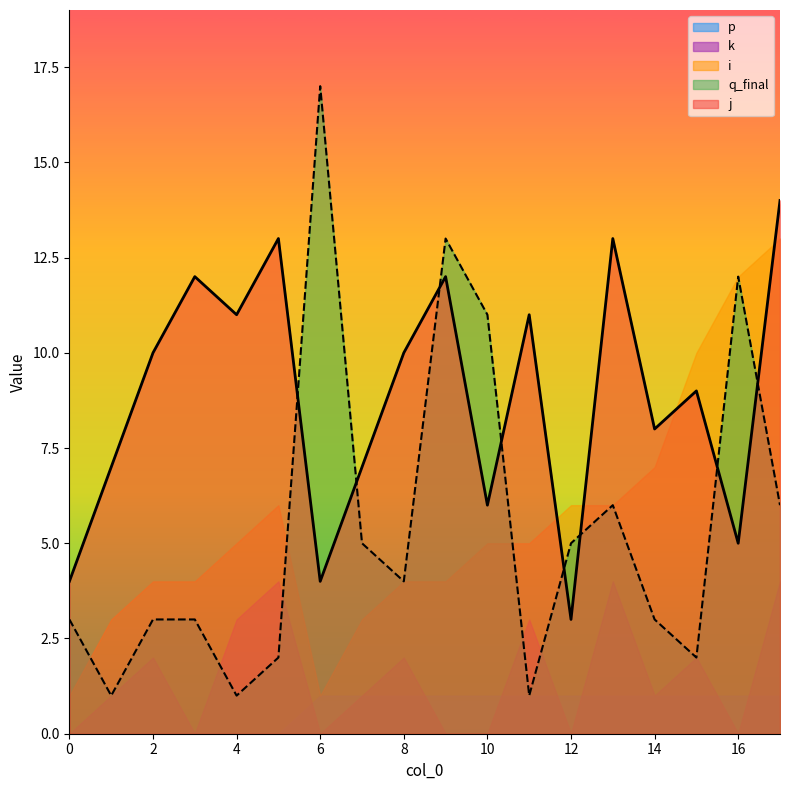

Reading left to right, what are all the values shown in this chart?

j: 4	7	10	12	11	13	4	7	10	12	6	11	3	13	8	9	5	14
q_final: 3	1	3	3	1	2	17	5	4	13	11	1	5	6	3	2	12	6
i: 1	3	4	4	5	6	1	3	4	4	5	5	6	6	7	10	12	13
k: 0	1	2	0	3	4	0	1	2	0	0	3	0	4	1	2	0	4
p: 0	0	0	0	0	0	1	1	1	1	1	1	1	1	1	1	1	1